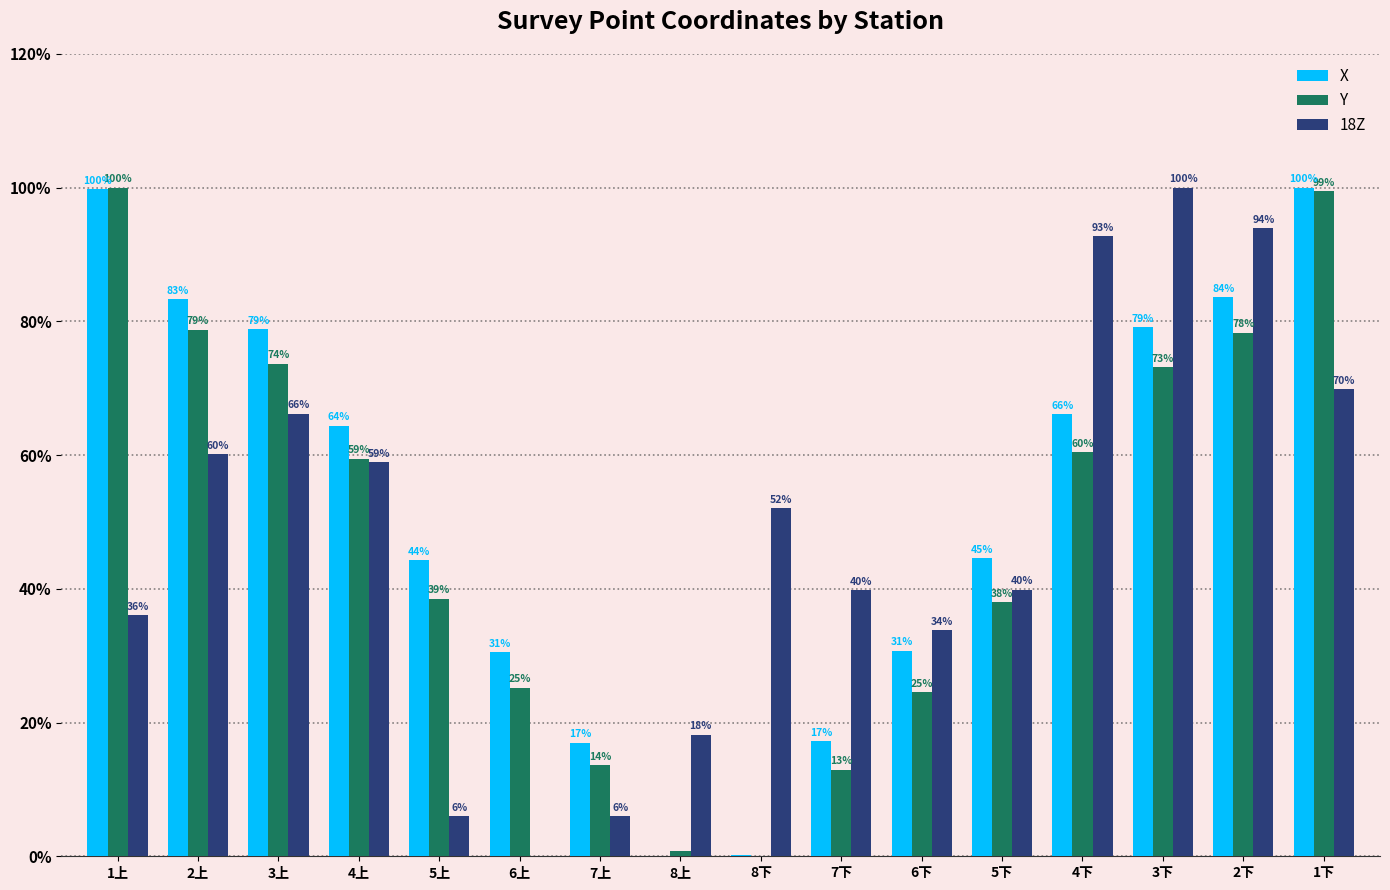

What is the maximum value shown in the chart?

100.0